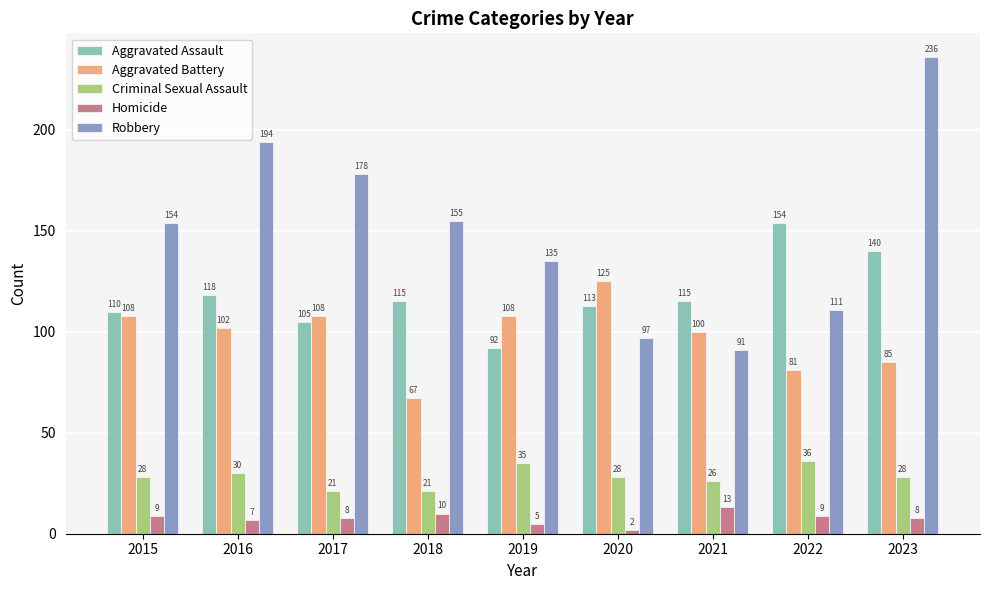

Reading left to right, list all the values displayed in this chart.

Aggravated Assault: 2015=110	2016=118	2017=105	2018=115	2019=92	2020=113	2021=115	2022=154	2023=140
Aggravated Battery: 2015=108	2016=102	2017=108	2018=67	2019=108	2020=125	2021=100	2022=81	2023=85
Criminal Sexual Assault: 2015=28	2016=30	2017=21	2018=21	2019=35	2020=28	2021=26	2022=36	2023=28
Homicide: 2015=9	2016=7	2017=8	2018=10	2019=5	2020=2	2021=13	2022=9	2023=8
Robbery: 2015=154	2016=194	2017=178	2018=155	2019=135	2020=97	2021=91	2022=111	2023=236